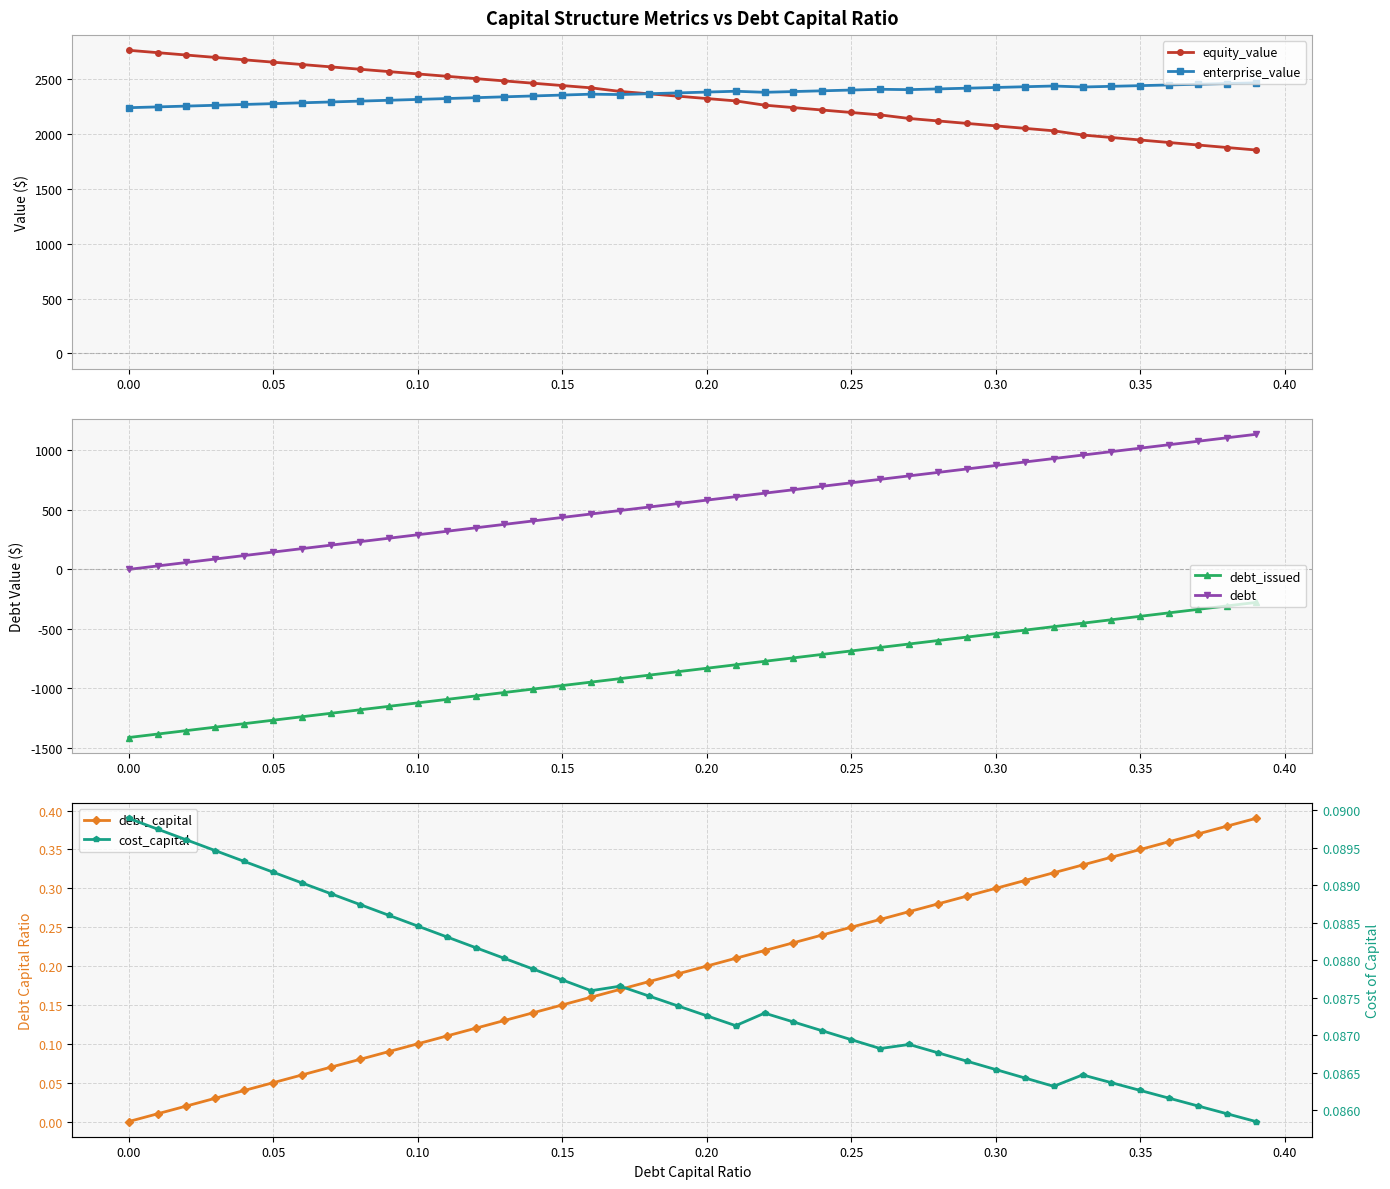

How many interior local valleys does the cost_capital series have?

4